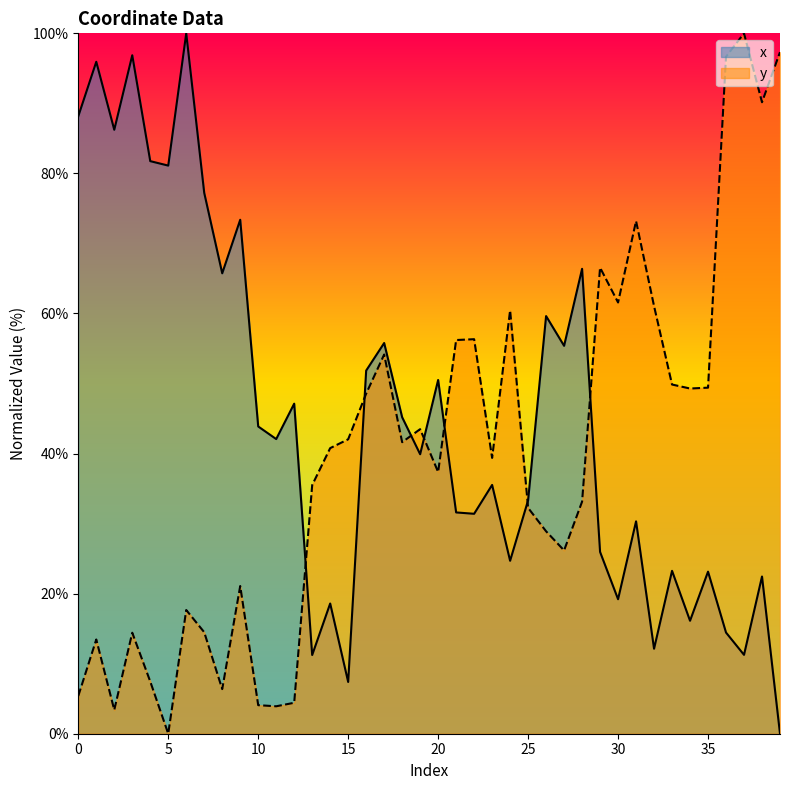

At how many categories does at least one series exceed 50?

27